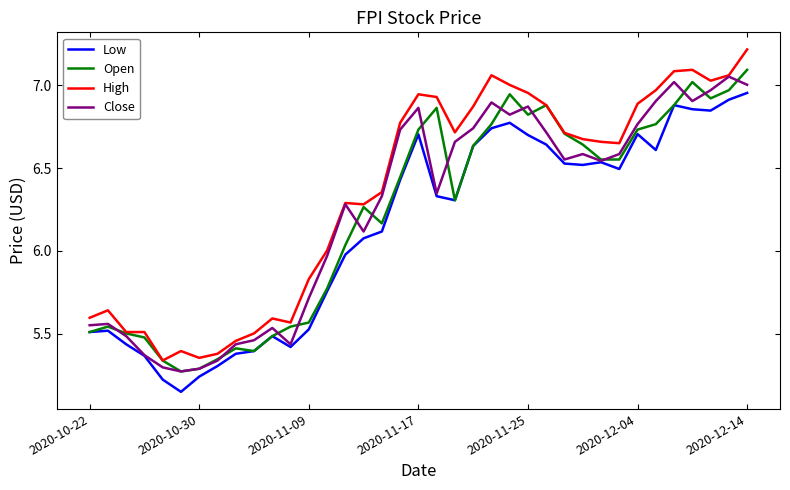

Which series has the largest total across all categories?

High